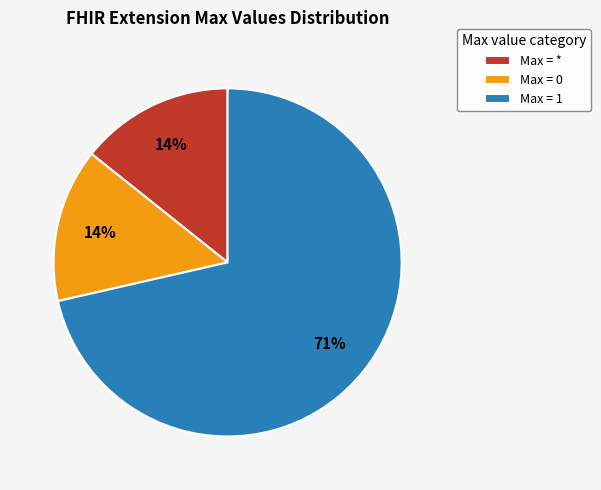

Do Max = 1 and Max = * together represent more than half of the pie?

Yes